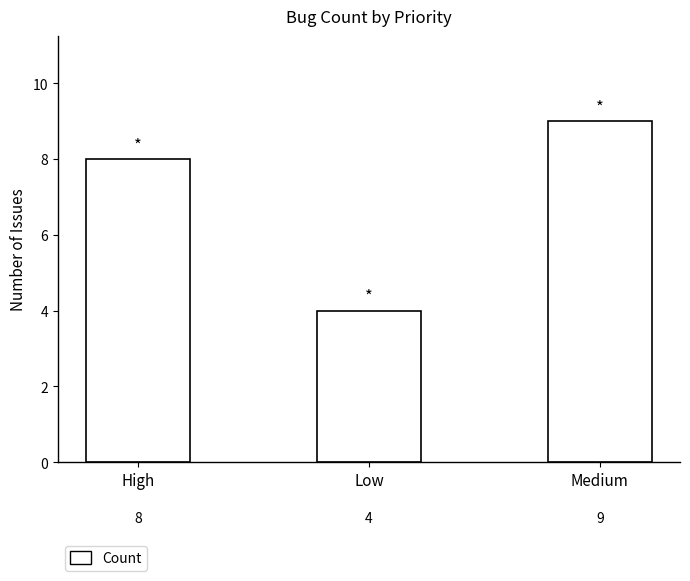

Count the number of categories in the chart.

3